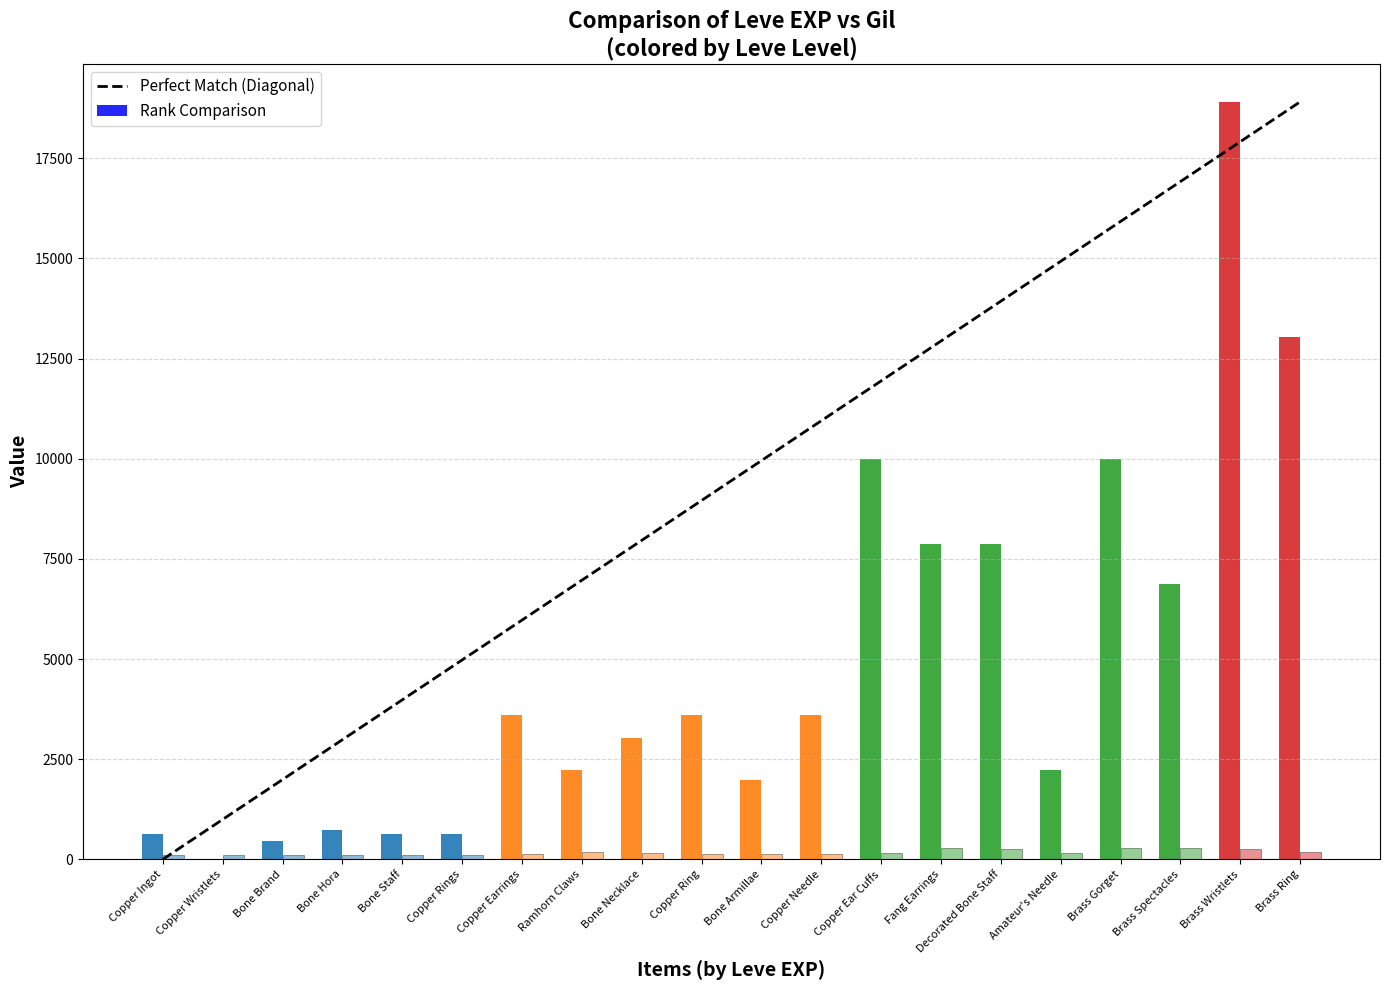

The value at Bone Necklace is 7962.7. True or false?

True